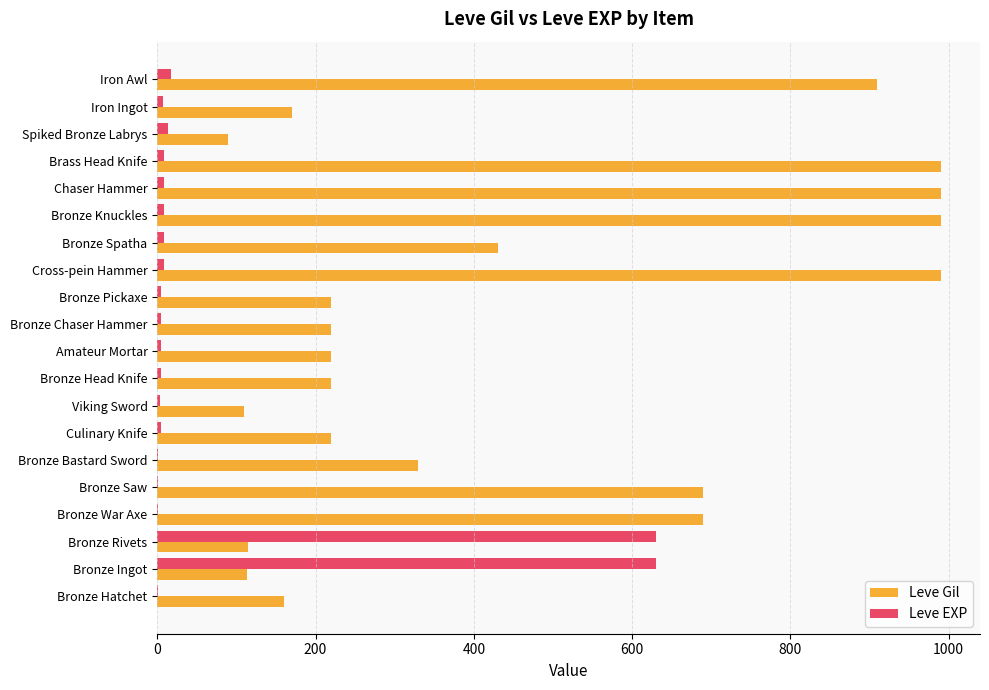

What are all the series names shown in the legend?

Leve Gil, Leve EXP